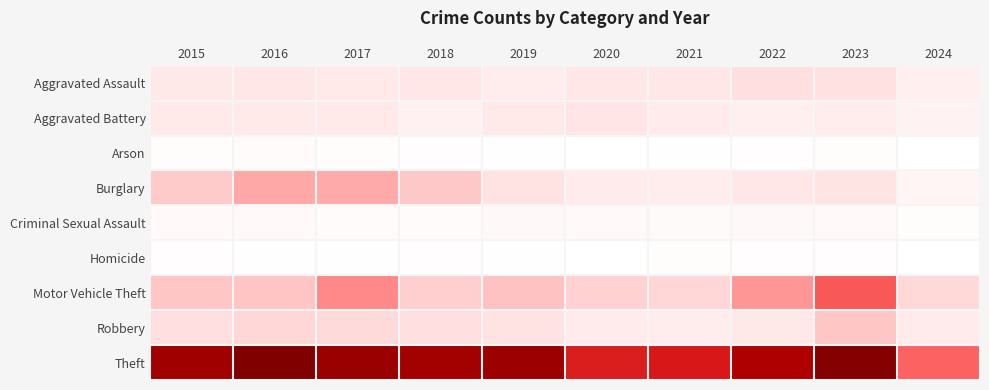

Reading left to right, transcribe all the data shown in this chart.

Aggravated Assault: 2015=110	2016=118	2017=105	2018=115	2019=92	2020=113	2021=115	2022=154	2023=145	2024=75
Aggravated Battery: 2015=108	2016=102	2017=108	2018=67	2019=108	2020=125	2021=100	2022=81	2023=92	2024=64
Arson: 2015=13	2016=20	2017=14	2018=12	2019=5	2020=4	2021=6	2022=11	2023=15	2024=2
Burglary: 2015=254	2016=333	2017=329	2018=257	2019=143	2020=100	2021=90	2022=116	2023=130	2024=49
Criminal Sexual Assault: 2015=29	2016=30	2017=21	2018=22	2019=35	2020=28	2021=27	2022=35	2023=31	2024=13
Homicide: 2015=9	2016=7	2017=8	2018=10	2019=5	2020=2	2021=13	2022=9	2023=10	2024=1
Motor Vehicle Theft: 2015=261	2016=265	2017=411	2018=231	2019=273	2020=221	2021=193	2022=376	2023=524	2024=187
Robbery: 2015=154	2016=194	2017=178	2018=155	2019=135	2020=97	2021=91	2022=111	2023=260	2024=94
Theft: 2015=874	2016=984	2017=892	2018=868	2019=891	2020=666	2021=678	2022=827	2023=964	2024=504